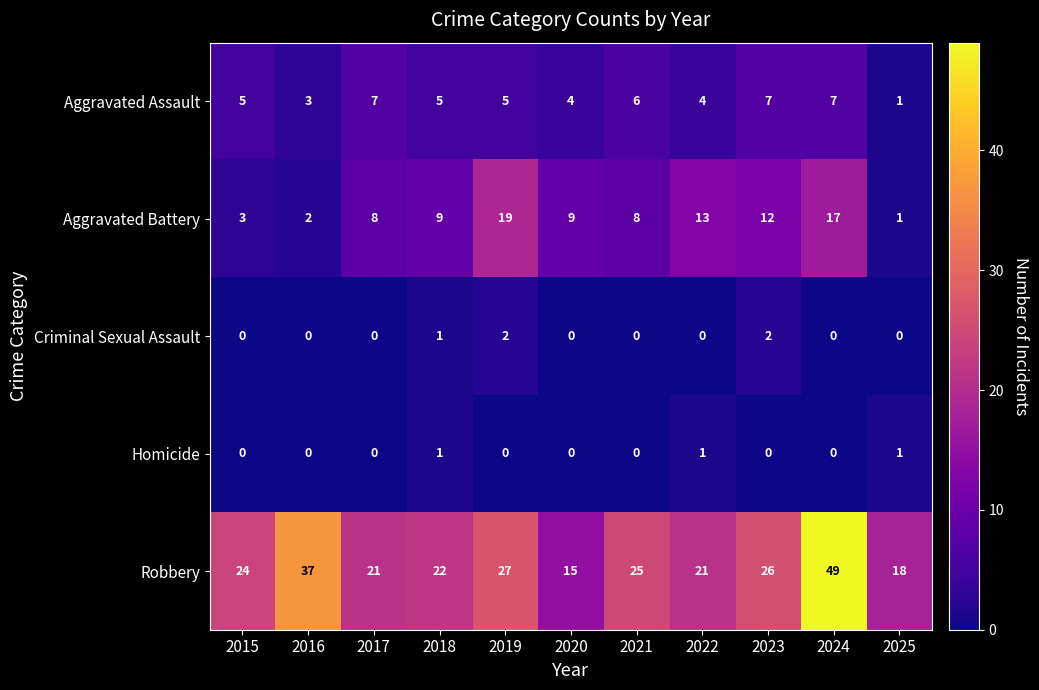

Read the Aggravated Battery value at 2017, to the nearest 10.

10